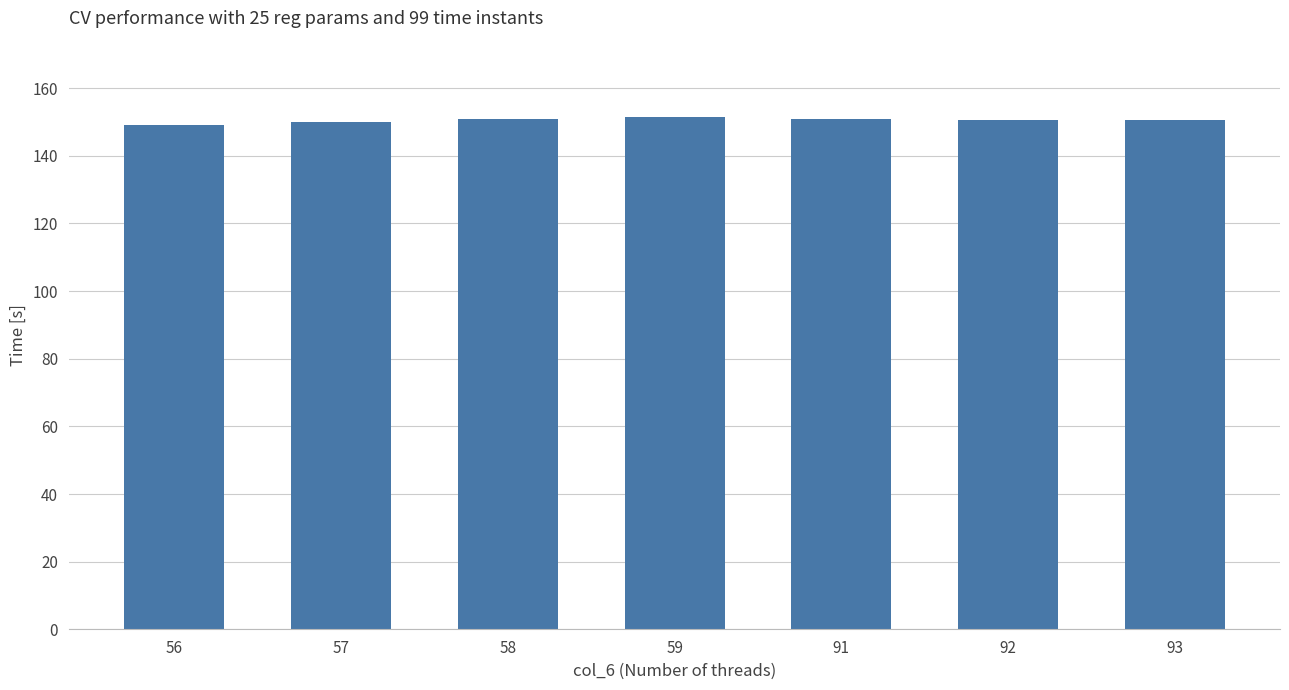

How many series are shown in this chart?

1